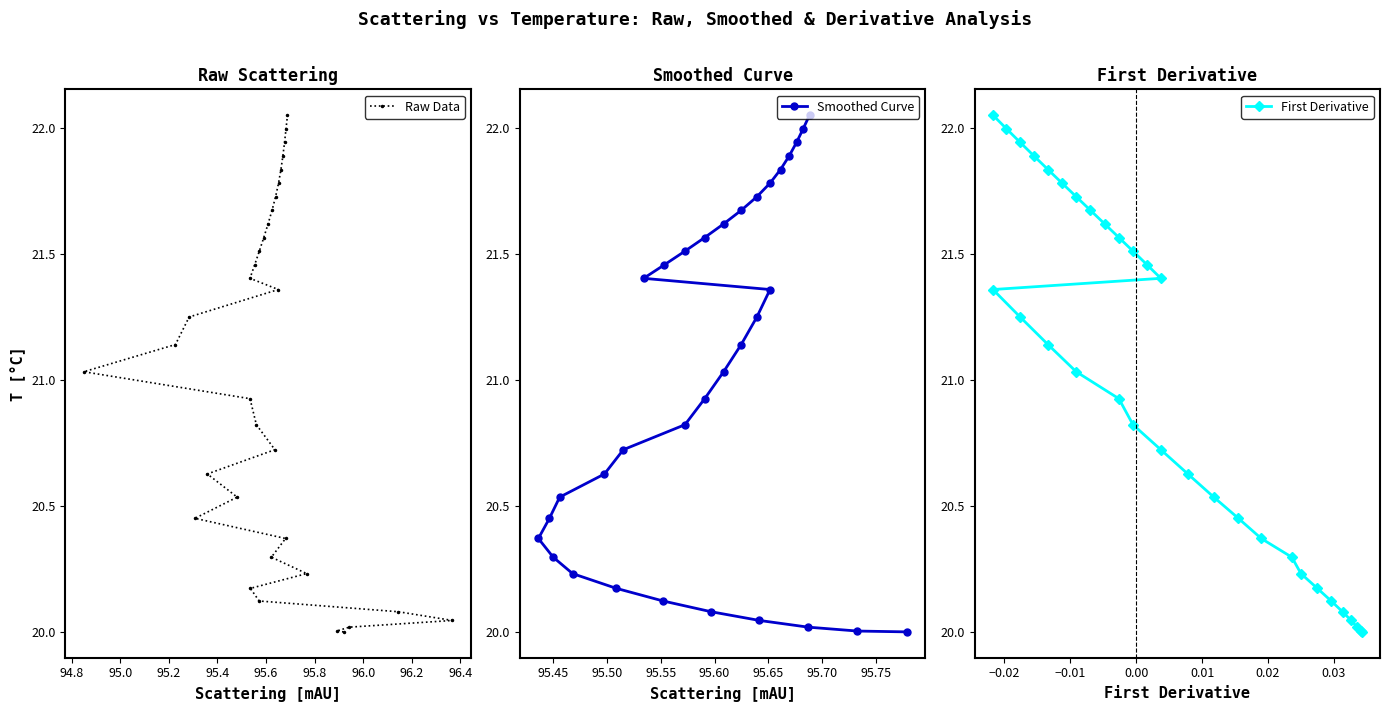

What is the label of the 6th point from the left?

95.6